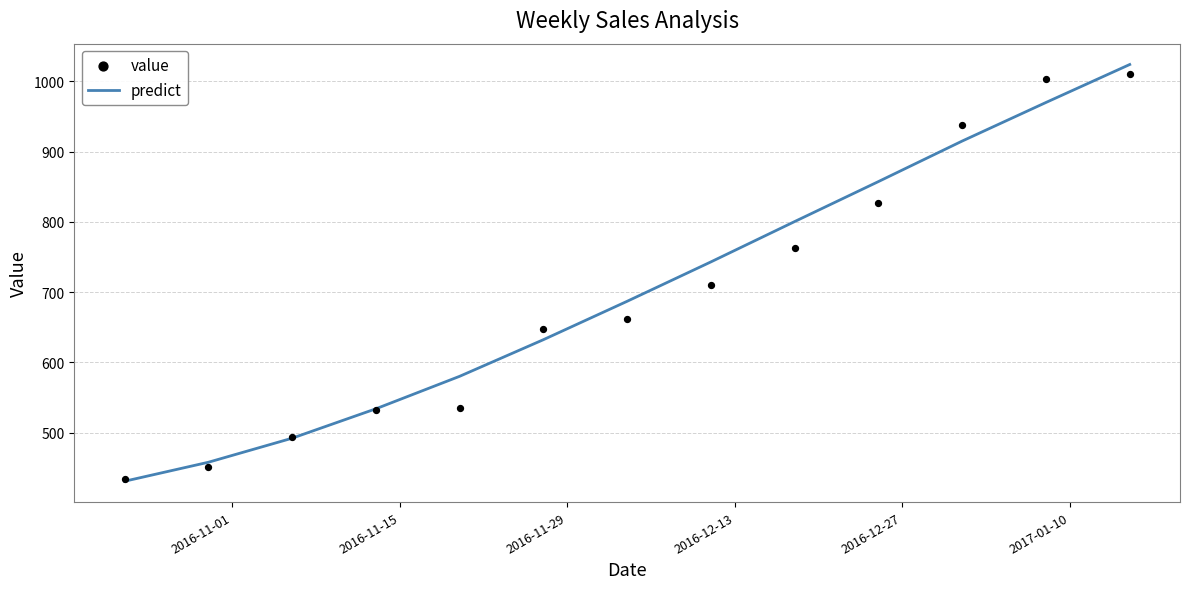

What are all the series names shown in the legend?

predict, value